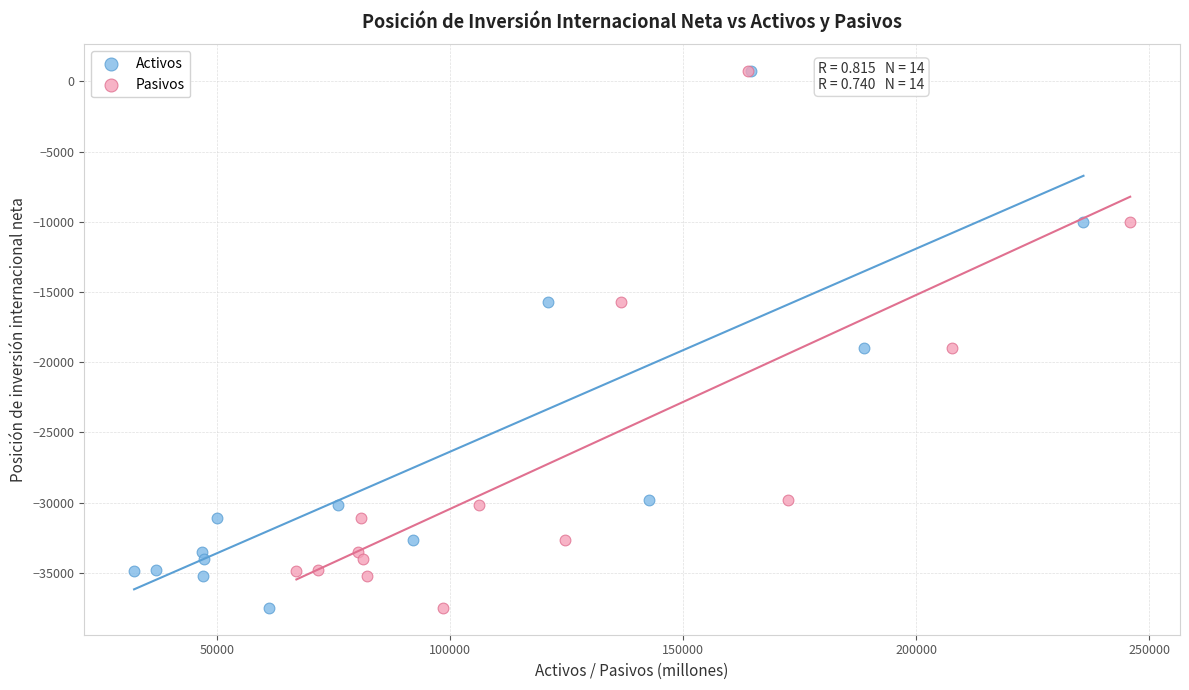

What are all the series names shown in the legend?

Activos, Pasivos